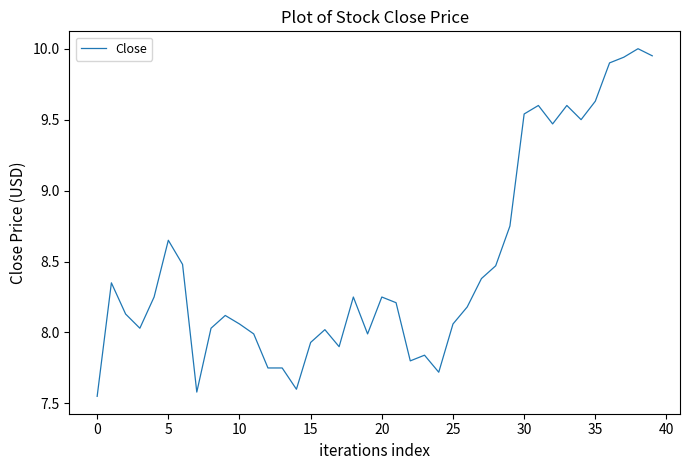

What is the greatest value displayed?

10.0